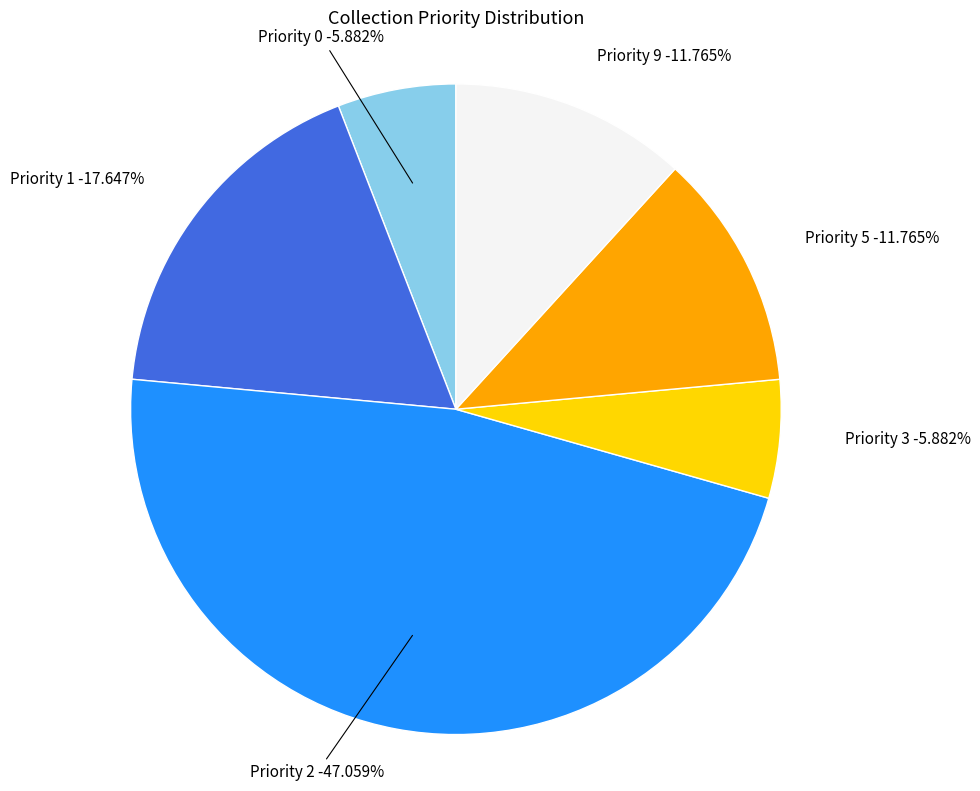

True or false: Priority 2 accounts for 47% of the total.

True